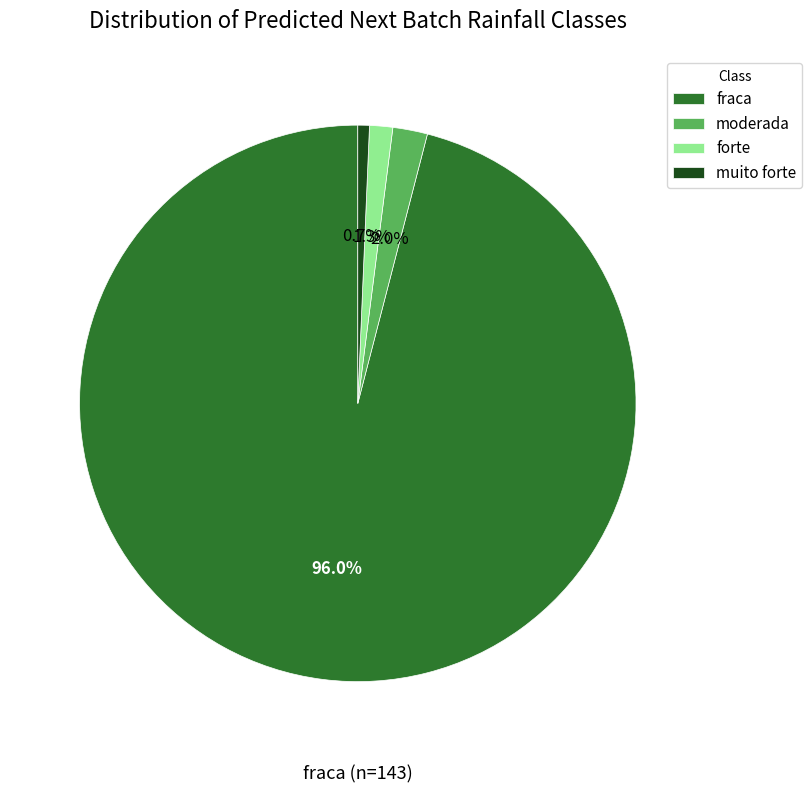

To the nearest percent, what portion does fraca represent?

96%